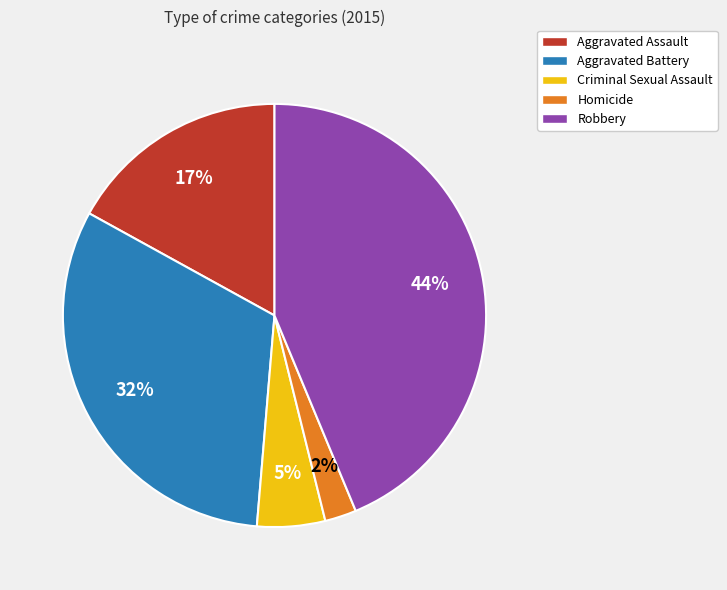

What percentage is the Robbery slice, to the nearest percent?

44%